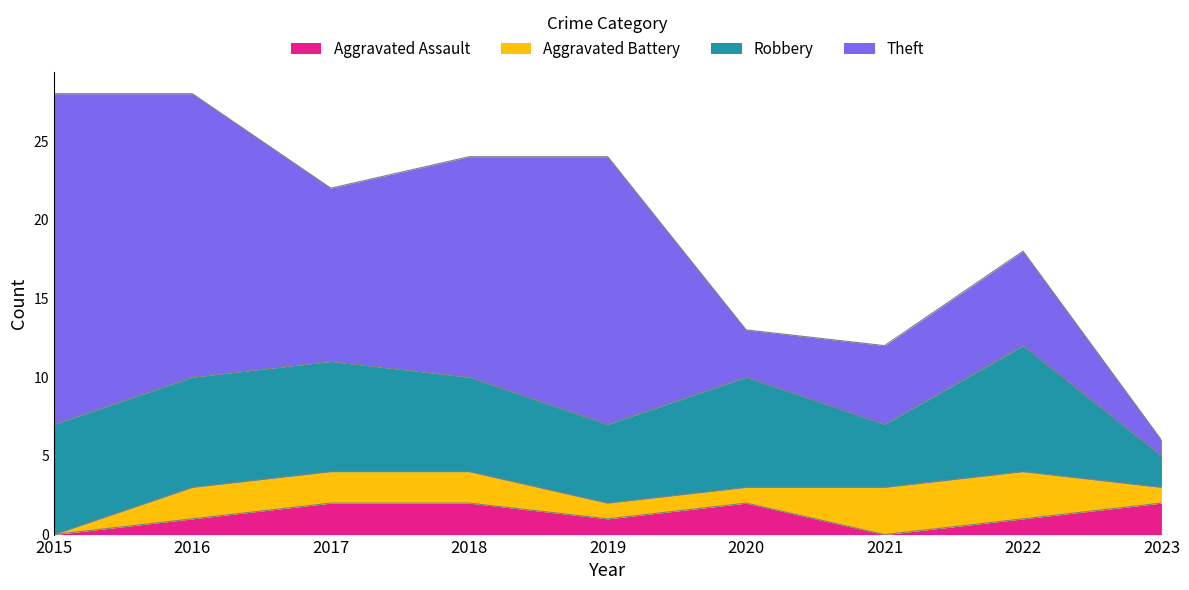

What is the sum of the Aggravated Battery values at 2016 and 2017?

4